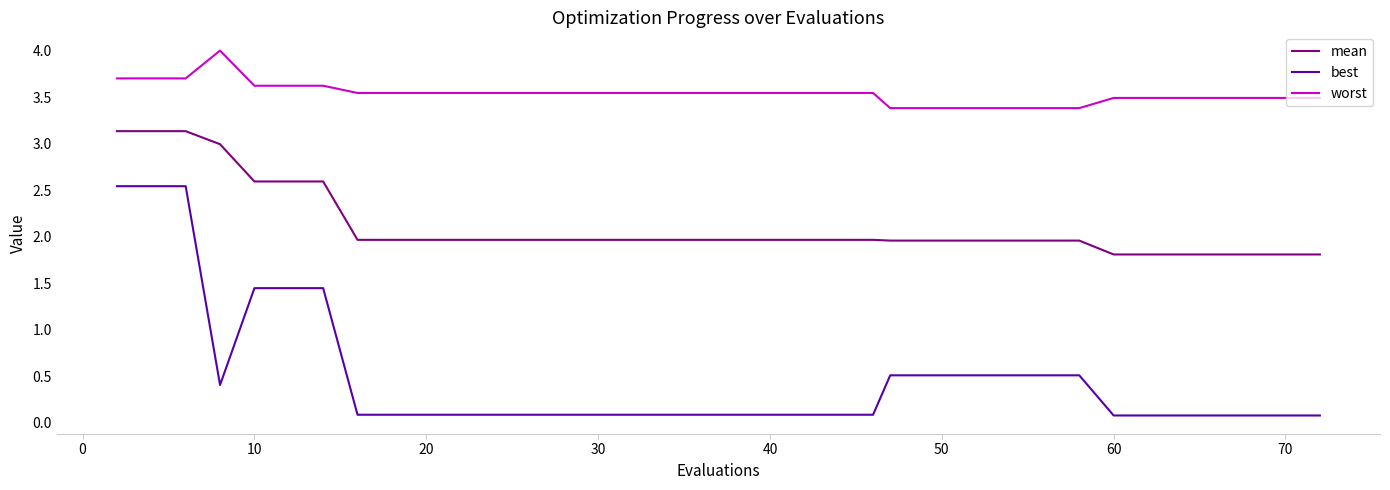

True or false: best and worst cross at least once.

False